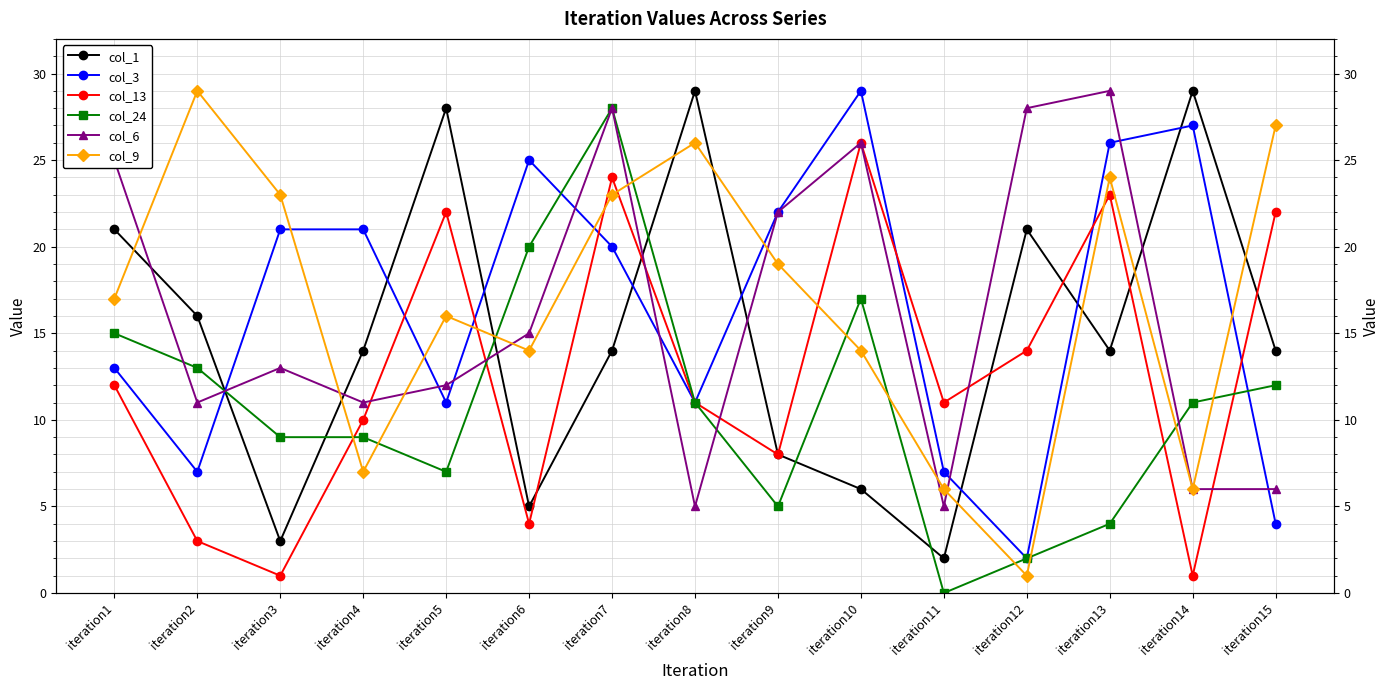

What is the difference between the maximum and minimum values in the col_24 series?

28